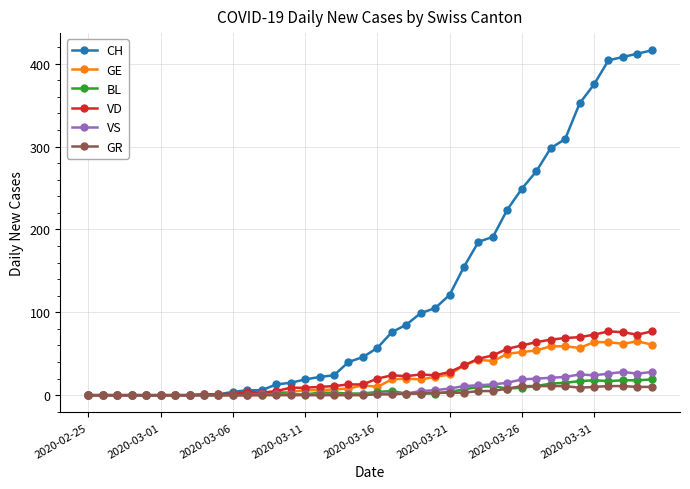

Which series has the largest total across all categories?

CH